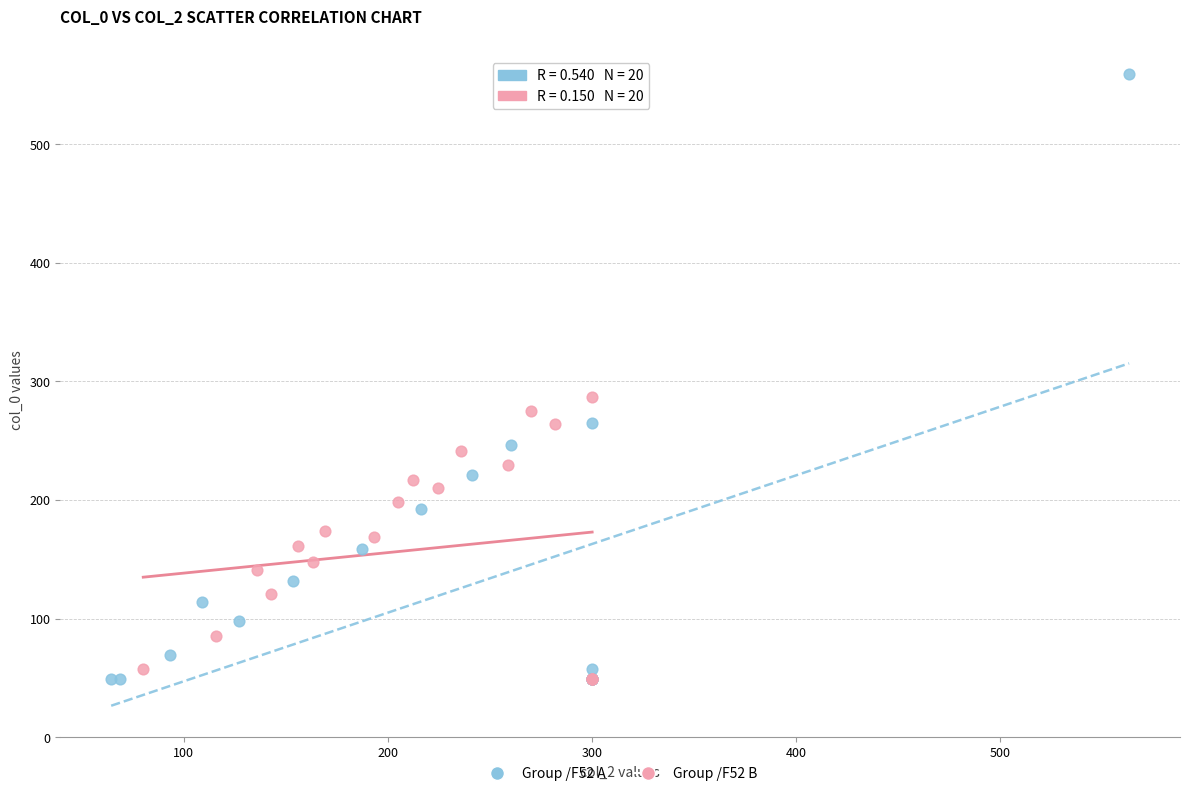

What are all the series names shown in the legend?

Group /F52 A, Group /F52 B